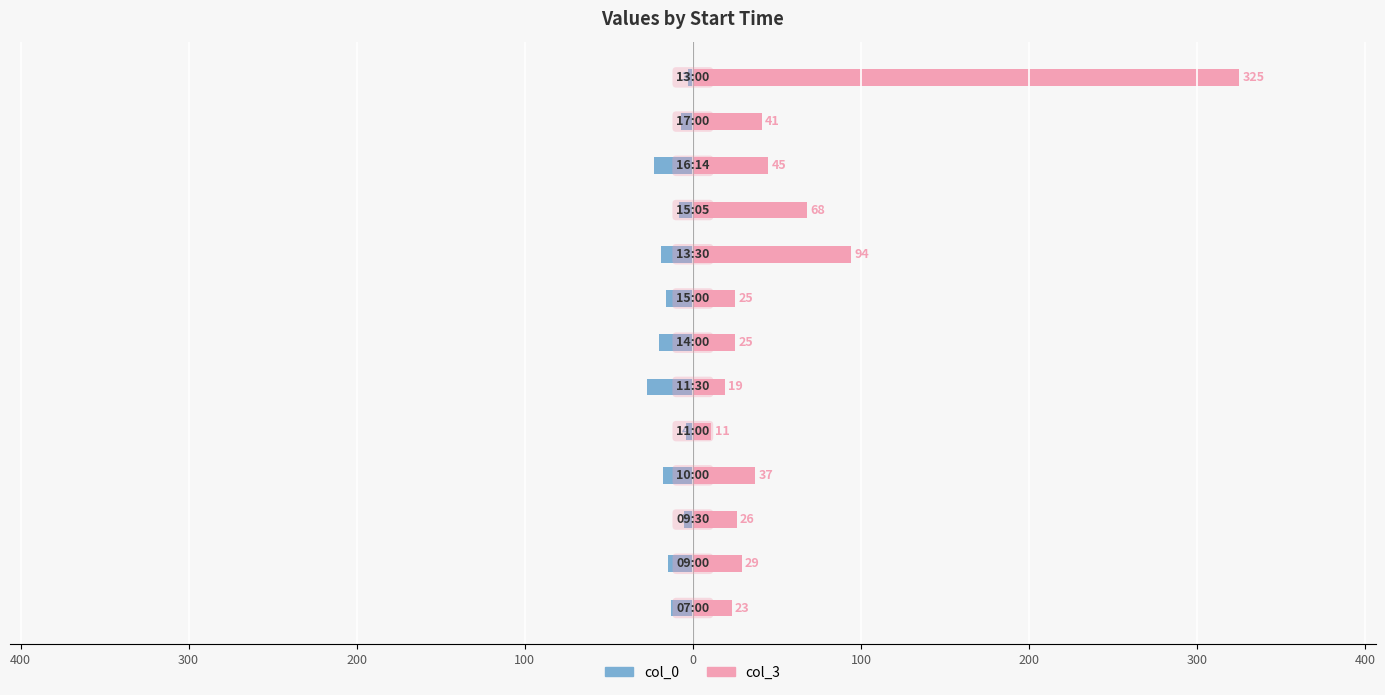

At 400, list the series in order from smallest to largest.

col_0, col_3